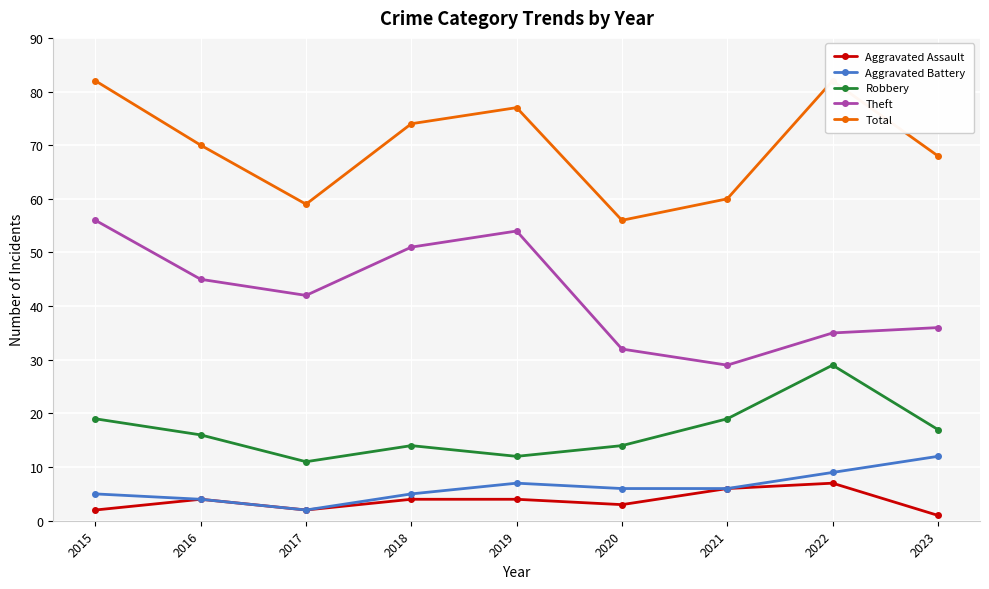

List the series in order of their peak value, highest first.

Total, Theft, Robbery, Aggravated Battery, Aggravated Assault